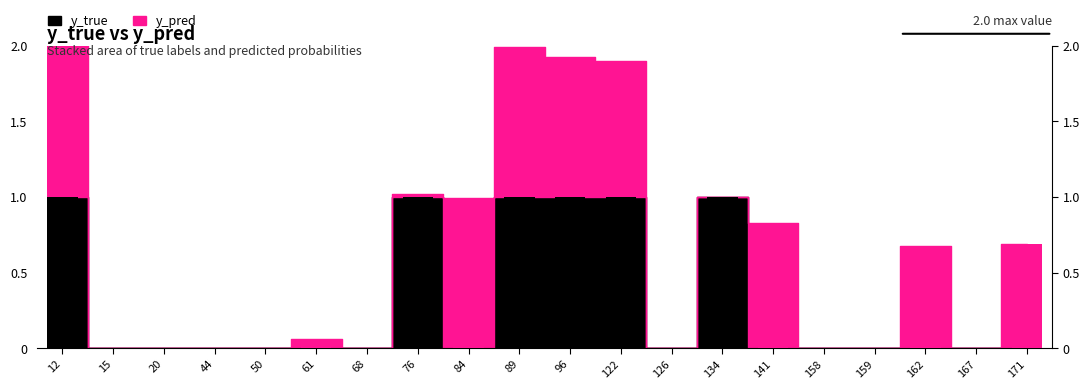

Where is y_true nearest to the value 0?

15